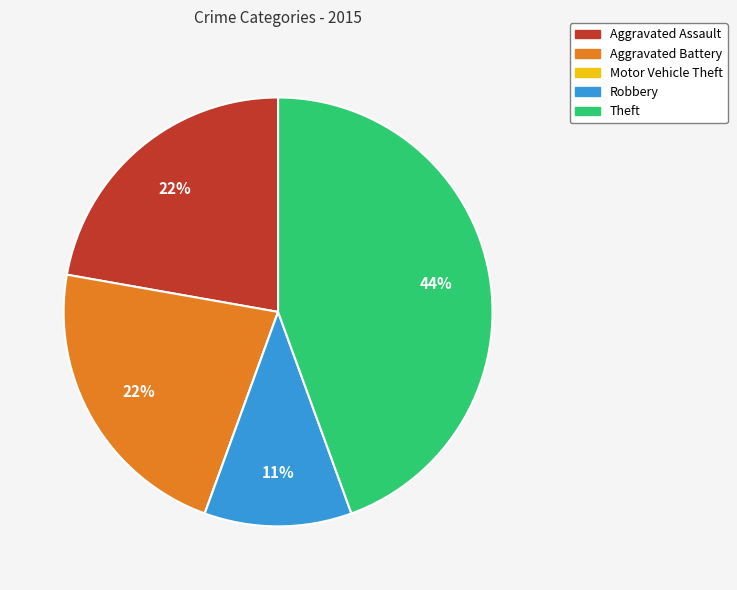

Is Theft the majority of the pie?

No